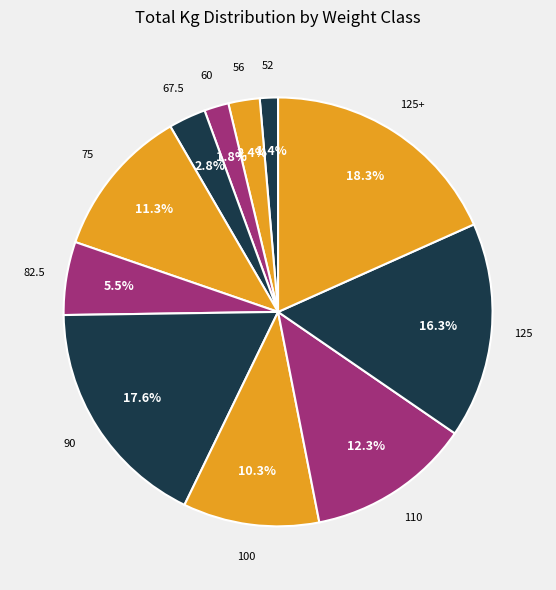

True or false: 100 accounts for 16% of the total.

False